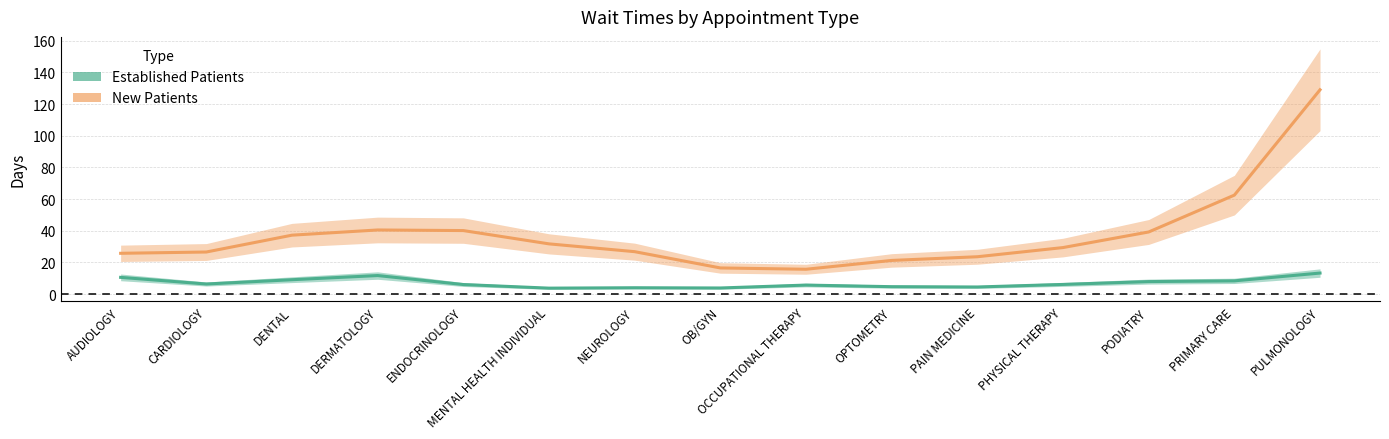

True or false: NewPatients and EstablishedPatients cross at least once.

False